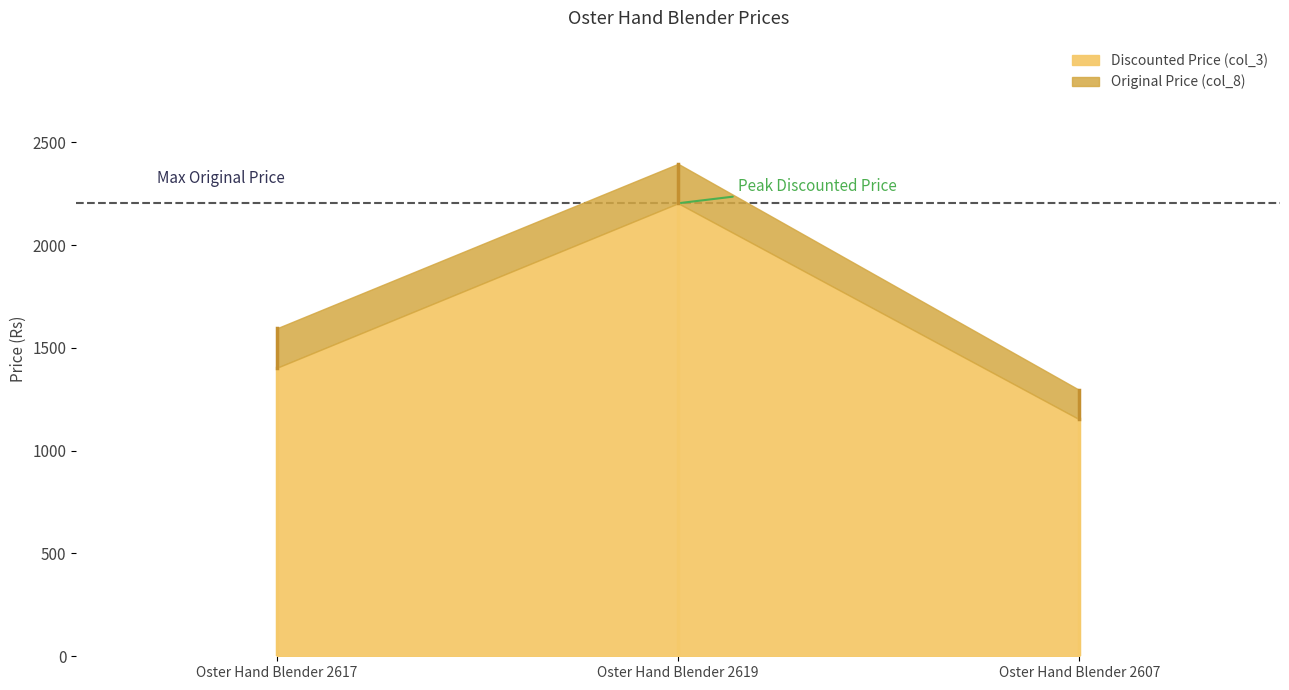

Where does the Discounted Price (col_3) series first go above 1403?

Oster Hand Blender 2619